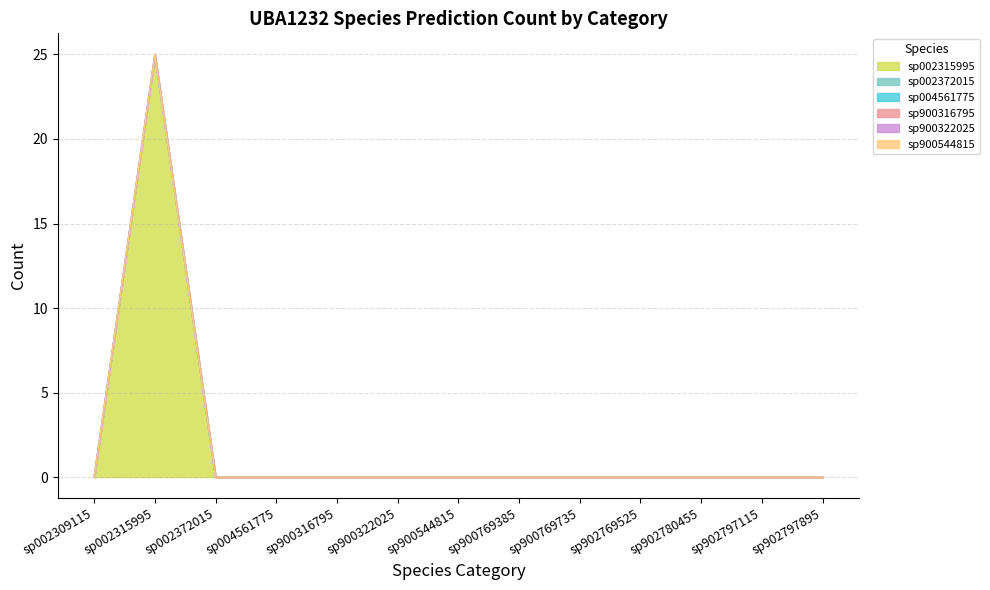

Which series changed the most between sp002372015 and sp900322025?

s__UBA1232 sp002315995